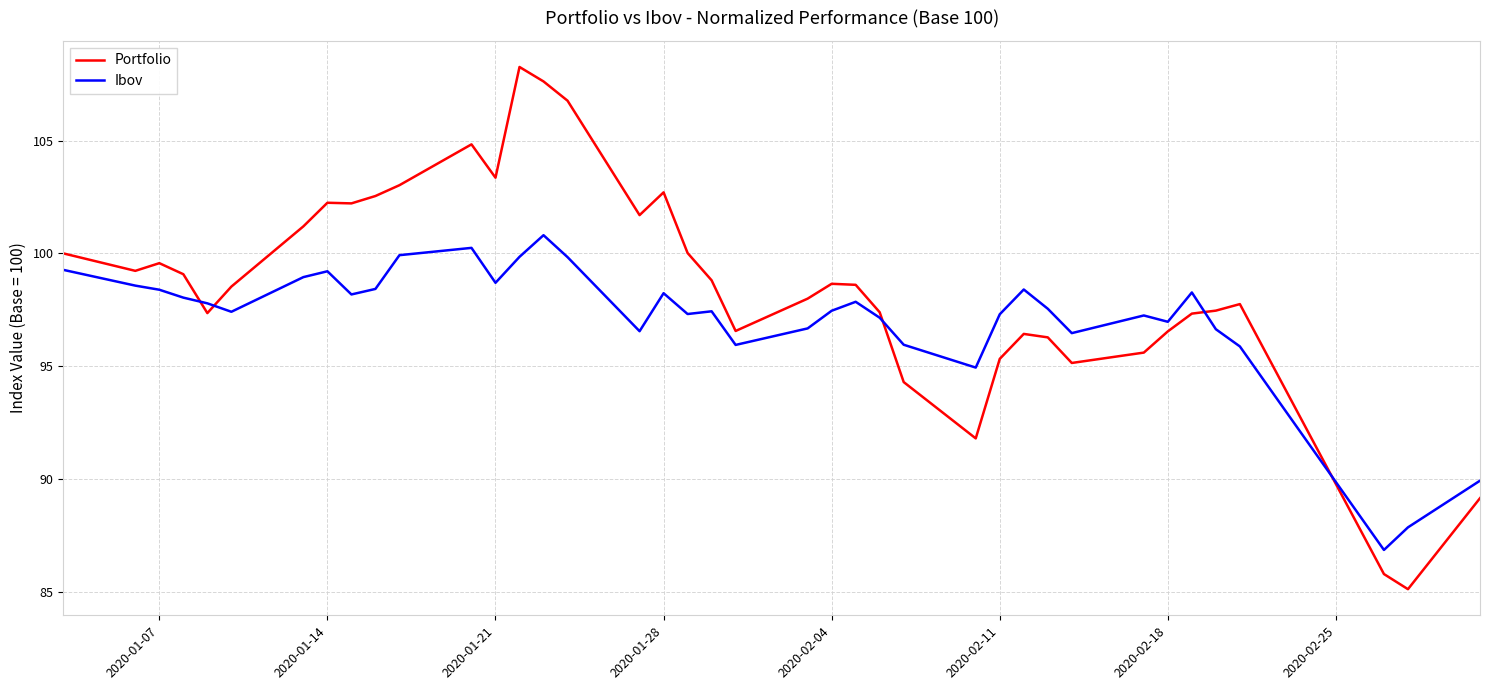

Which series has the largest total across all categories?

Portfolio